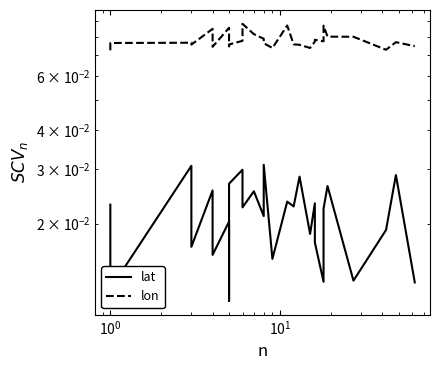

Reading left to right, transcribe all the data shown in this chart.

lat: 0.0	0.0	0.0	0.0	0.0	0.0	0.0	0.0	0.0	0.0	0.0	0.0	0.0	0.0	0.0	0.0	0.0	0.0	0.0	0.0	0.0	0.0	0.0	0.0	0.0	0.0	0.0	0.0	0.0	0.0
lon: 0.1	0.1	0.1	0.1	0.1	0.1	0.1	0.1	0.1	0.1	0.1	0.1	0.1	0.1	0.1	0.1	0.1	0.1	0.1	0.1	0.1	0.1	0.1	0.1	0.1	0.1	0.1	0.1	0.1	0.1